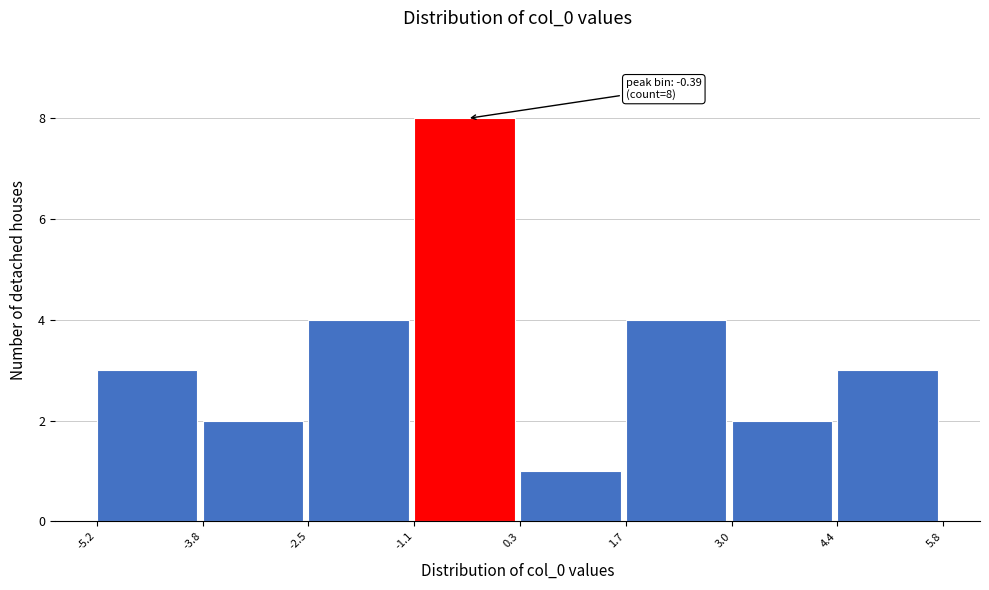

Which range on the x-axis has the tallest bar?

-1.1 to 0.3